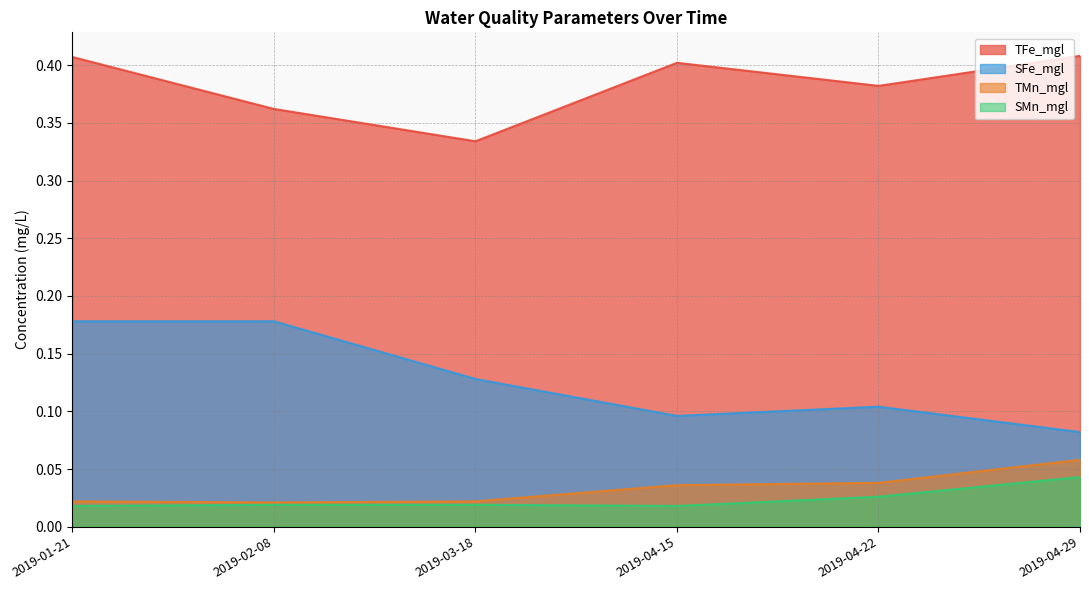

Reading right to left, transcribe all the data shown in this chart.

TFe_mgl: 2019-04-29=0.4	2019-04-22=0.4	2019-04-15=0.4	2019-03-18=0.3	2019-02-08=0.4	2019-01-21=0.4
SFe_mgl: 2019-04-29=0.1	2019-04-22=0.1	2019-04-15=0.1	2019-03-18=0.1	2019-02-08=0.2	2019-01-21=0.2
TMn_mgl: 2019-04-29=0.1	2019-04-22=0.0	2019-04-15=0.0	2019-03-18=0.0	2019-02-08=0.0	2019-01-21=0.0
SMn_mgl: 2019-04-29=0.0	2019-04-22=0.0	2019-04-15=0.0	2019-03-18=0.0	2019-02-08=0.0	2019-01-21=0.0